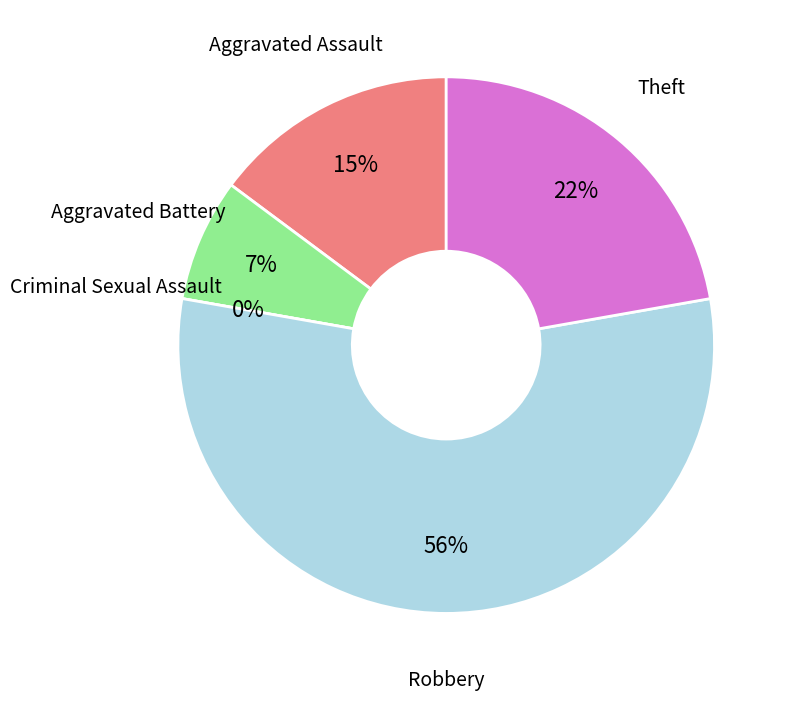

To the nearest percent, what is the combined percentage of Aggravated Assault and Aggravated Battery?

22%